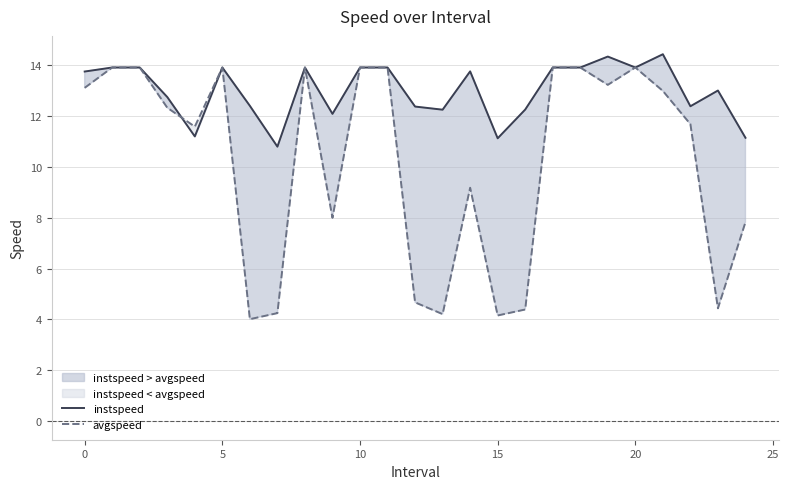

The value of avgspeed at 0 is 21.3. True or false?

False